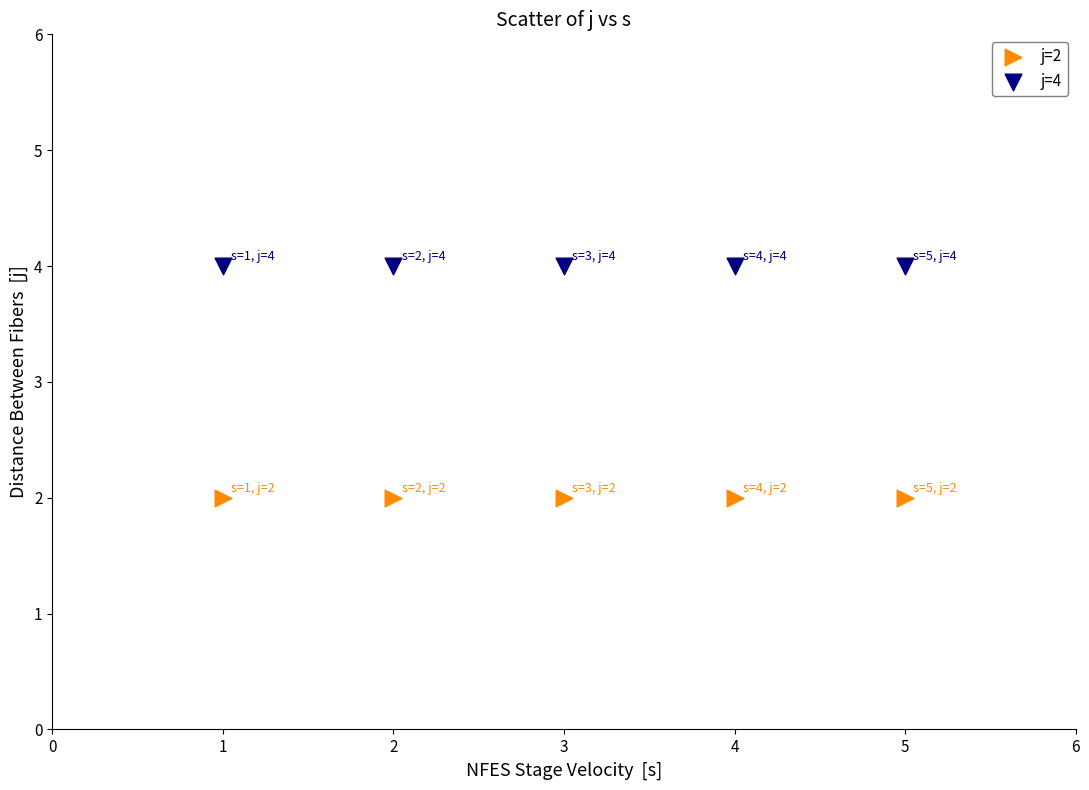

Which series contains the highest Y value?

j=4